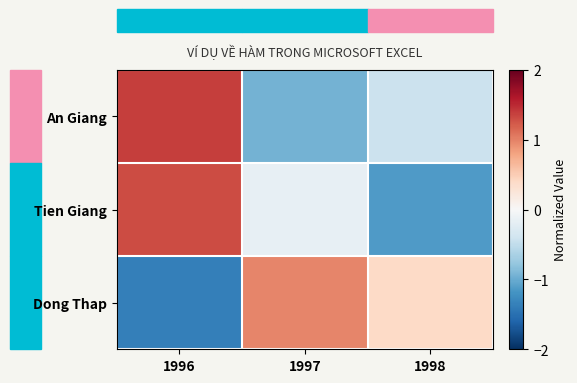

What is the total value across all series at 1997?

-0.1